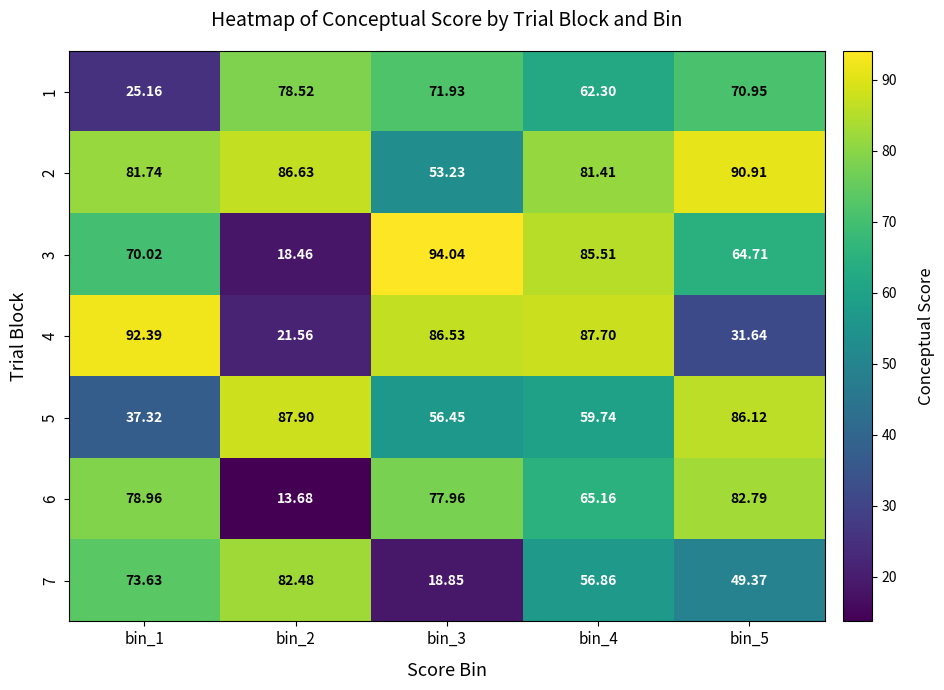

List the series in order of their peak value, lowest first.

1, 7, 6, 5, 2, 4, 3